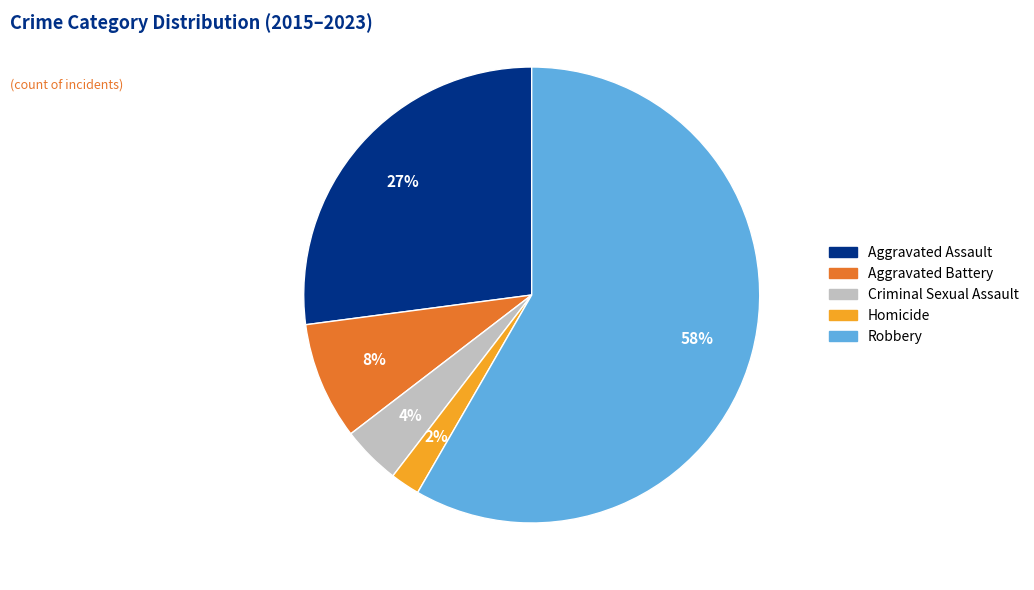

How many segments does this pie chart have?

5